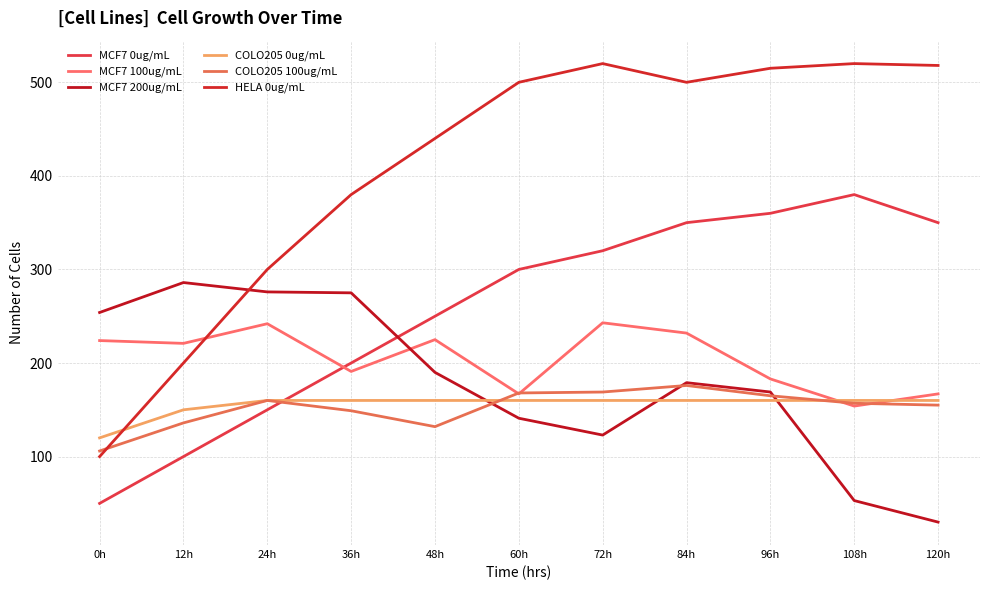

Is it true that MCF7 0ug/mL equals 114 at 120h?

False